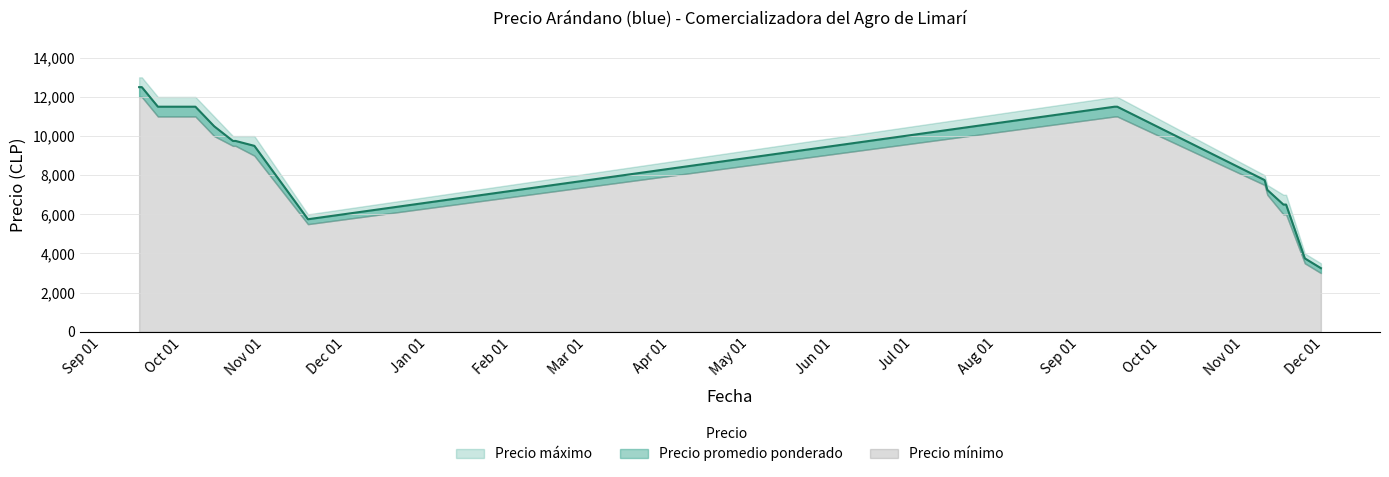

Reading left to right, what are all the values shown in this chart?

Precio mínimo: 12000	12000	11000	11000	10000	9500	9500	9000	5500	11000	11000	7500	7000	6000	6000	3500	3000
Precio promedio ponderado: 12500	12500	11500	11500	10500	9750	9750	9500	5750	11500	11500	7750	7250	6500	6500	3750	3250
Precio máximo: 13000	13000	12000	12000	11000	10000	10000	10000	6000	12000	12000	8000	7500	7000	7000	4000	3500